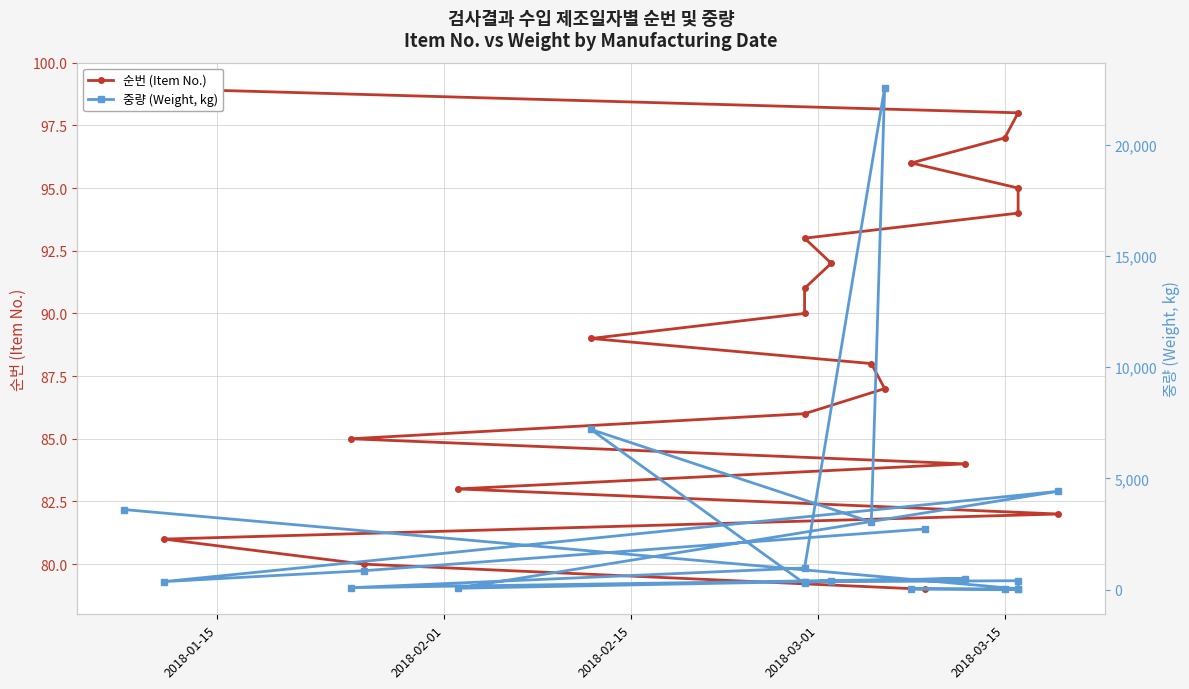

What are all the series names shown in the legend?

순번 (Item No.), 중량 (Weight, kg)